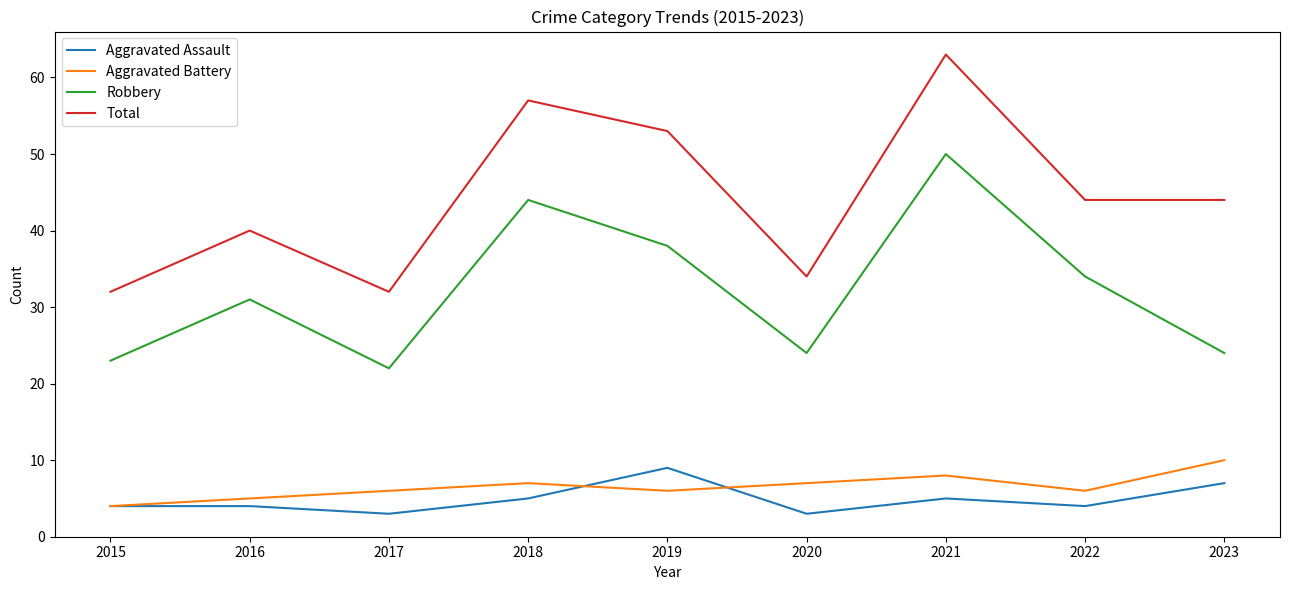

The value of Total at 2020 is 47. True or false?

False